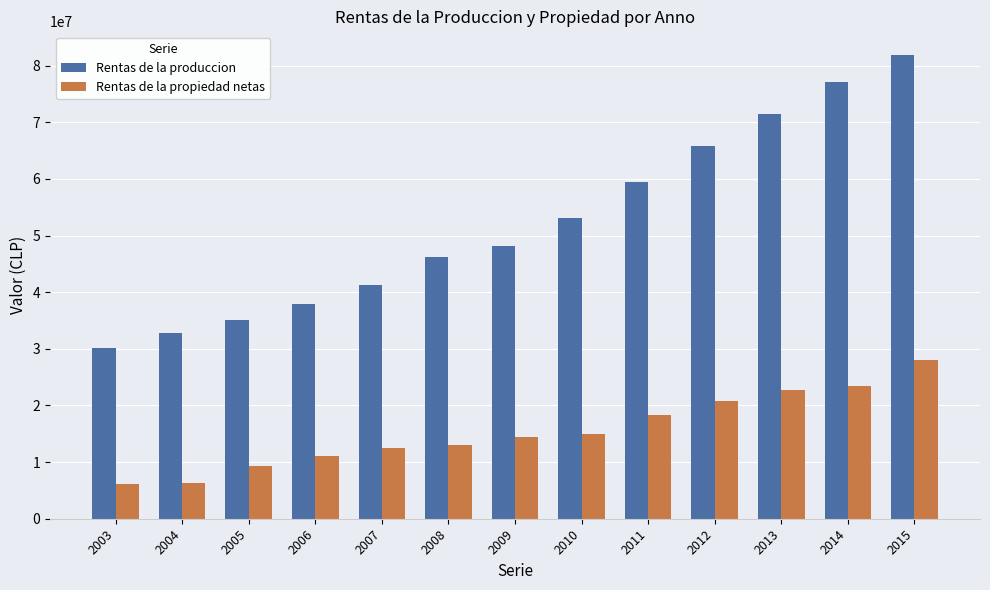

The value of Rentas de la propiedad netas at 2015 is 14473649. True or false?

False